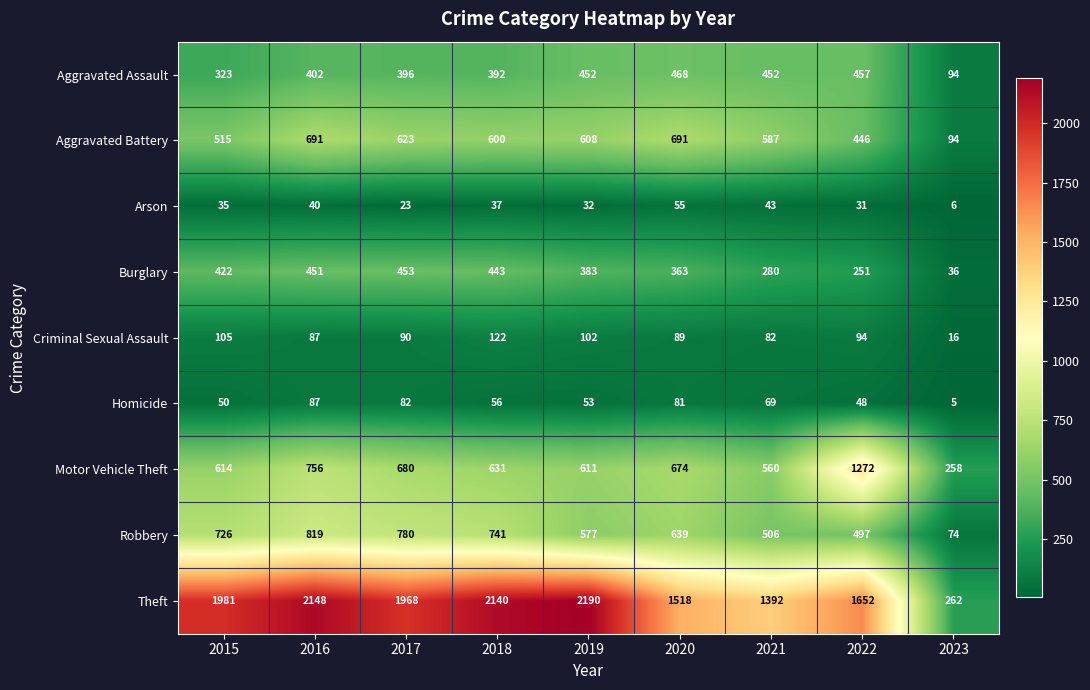

What is the sum of the Motor Vehicle Theft values at 2021 and 2015?

1174